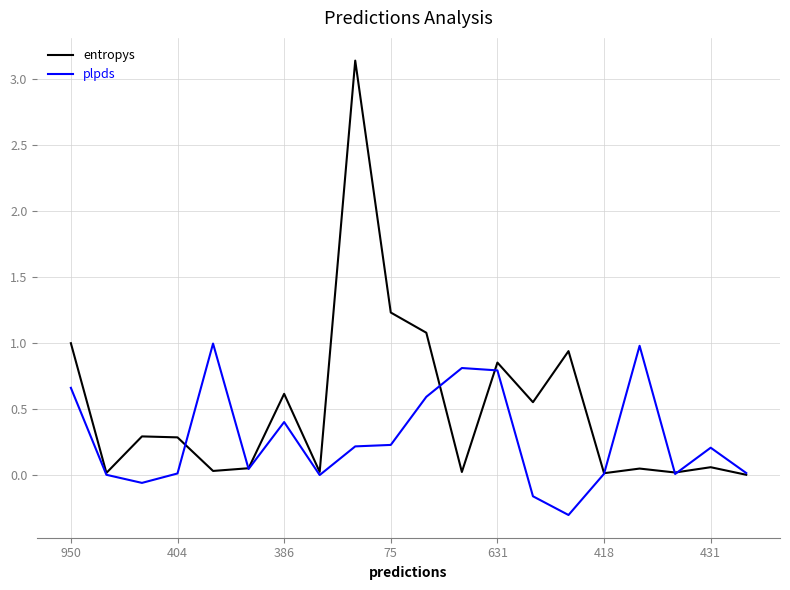

Rank the series by their maximum value, from highest to lowest.

entropys, plpds